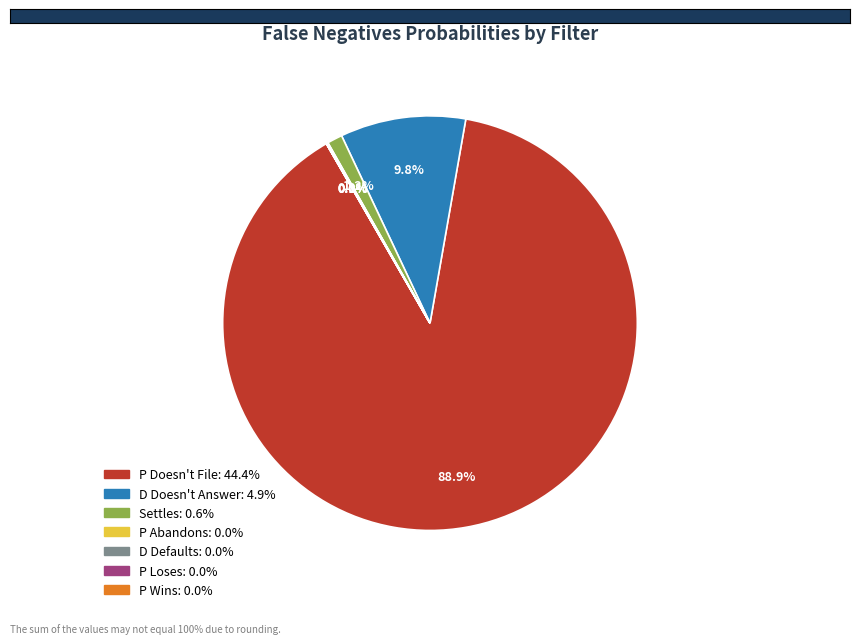

Is there a majority slice in this chart?

Yes